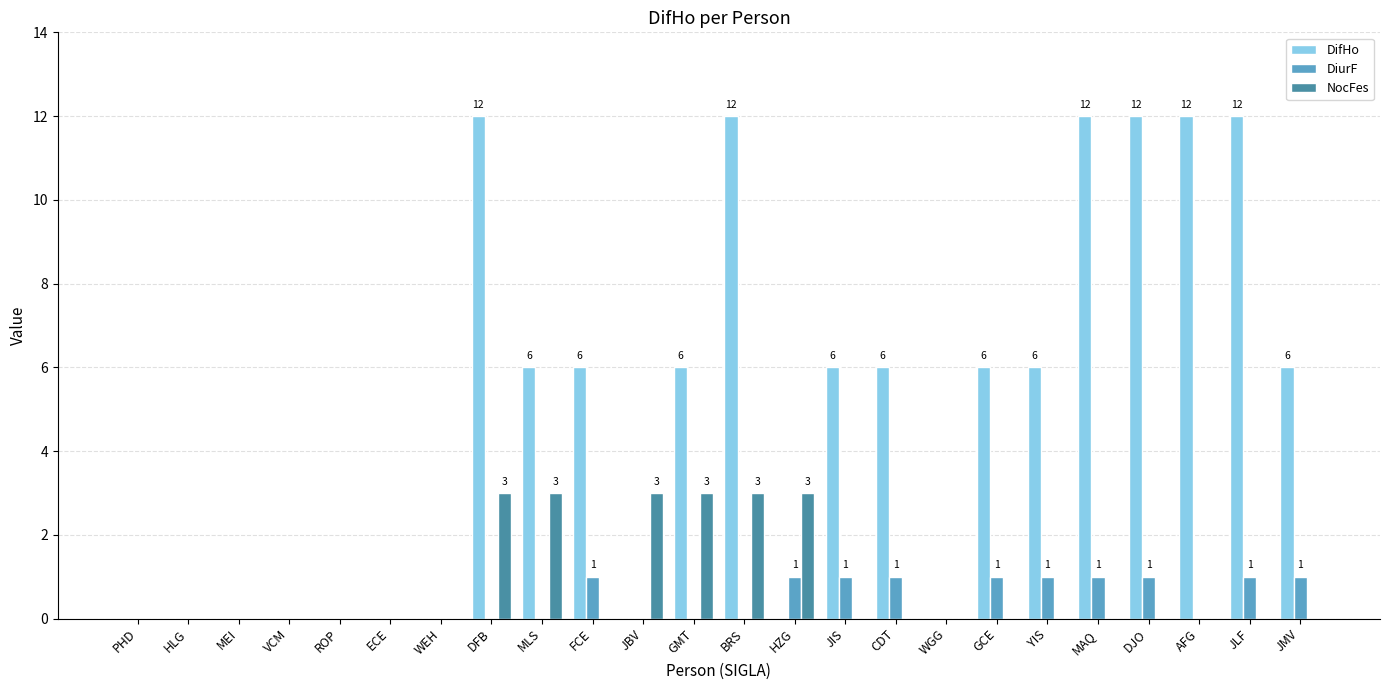

True or false: DifHo has a value of 9 at CDT.

False